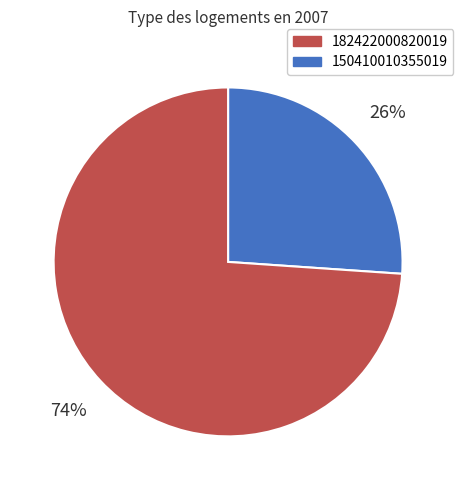

To the nearest percent, what is the average slice percentage?

50%